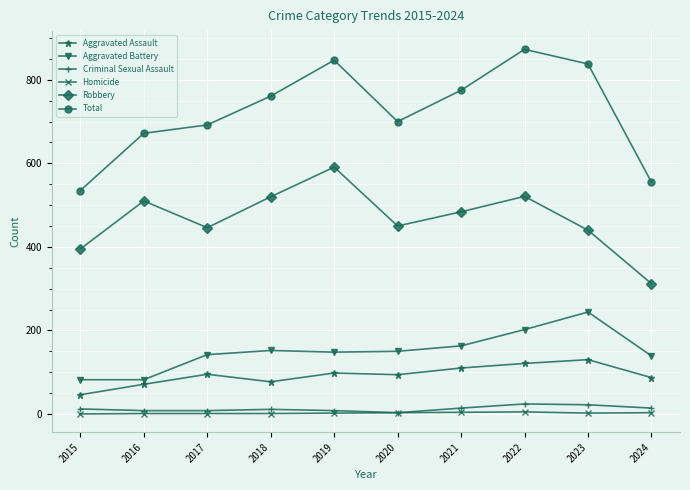

Which series has the largest range (max minus min)?

Total